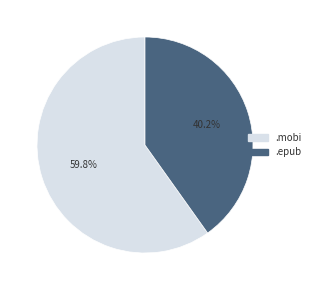

To the nearest percent, what is the average slice percentage?

50%